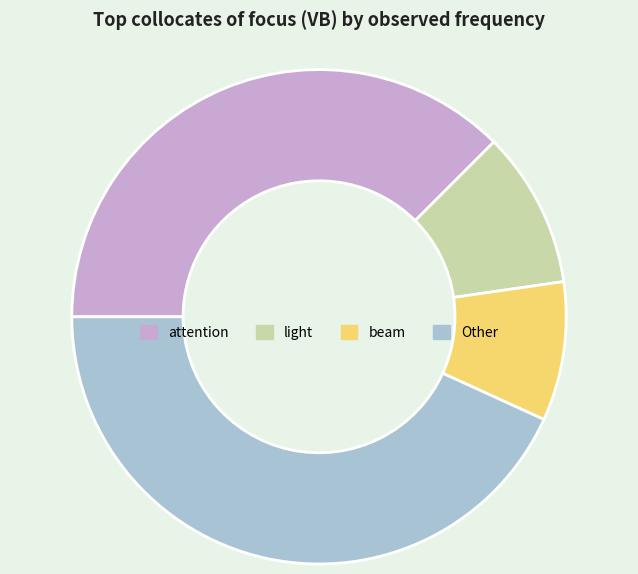

Is there a majority slice in this chart?

No